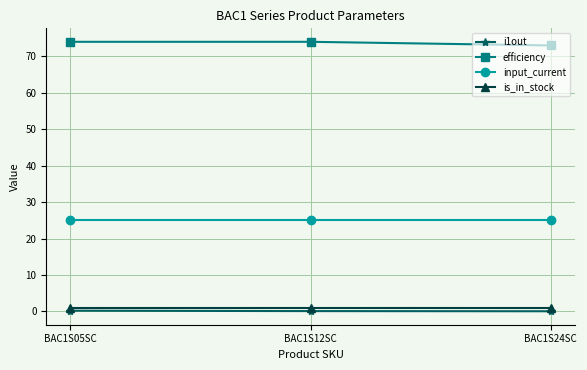

Is the value of efficiency at BAC1S05SC greater than the value of is_in_stock at BAC1S05SC?

Yes